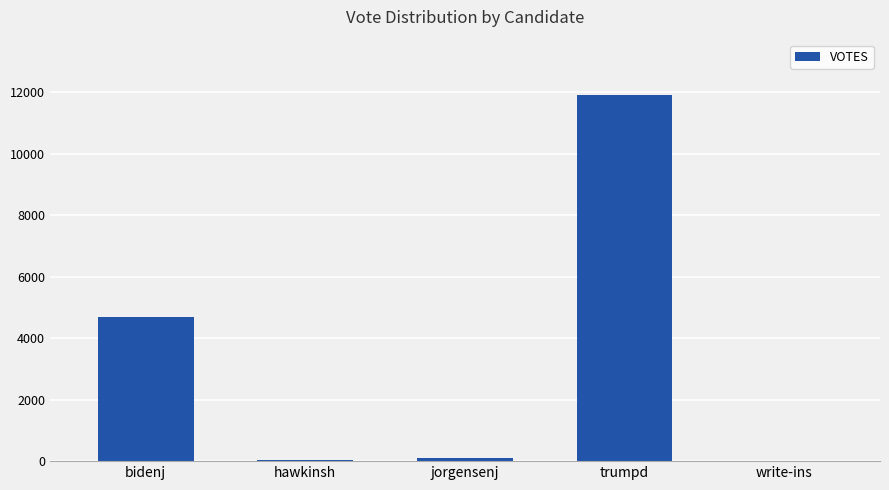

The value at bidenj is 4694. True or false?

True